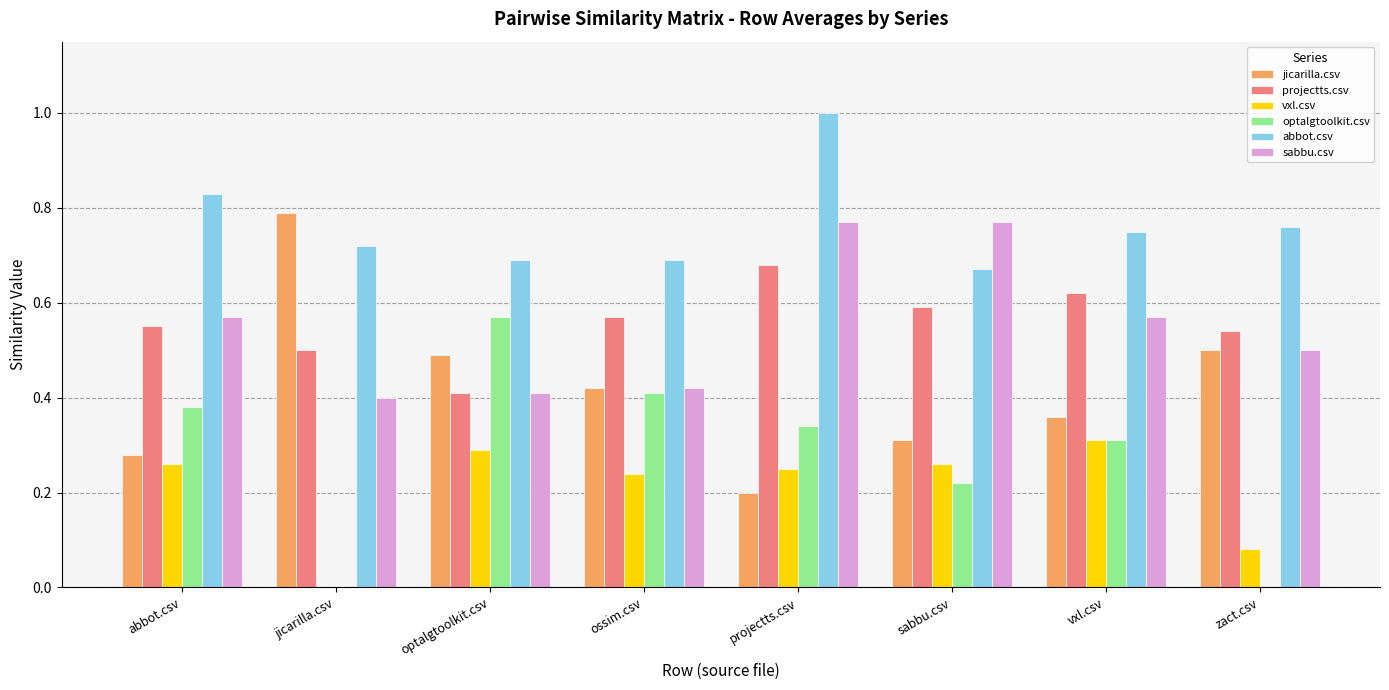

How many series are shown in this chart?

6